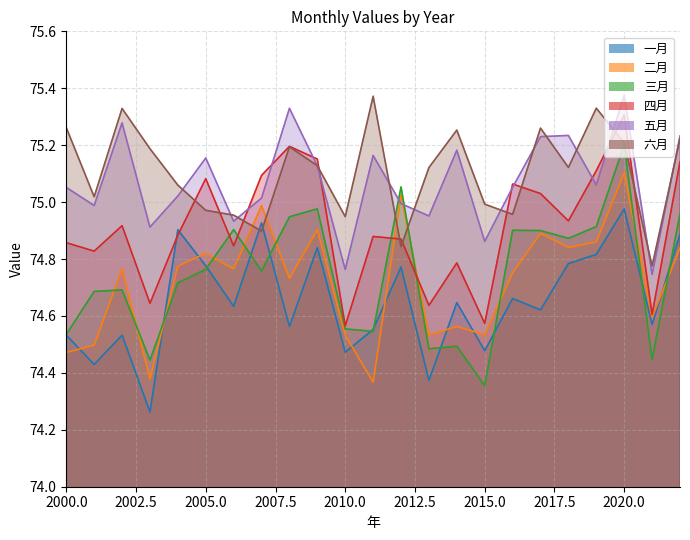

Which series has the widest spread of values?

三月